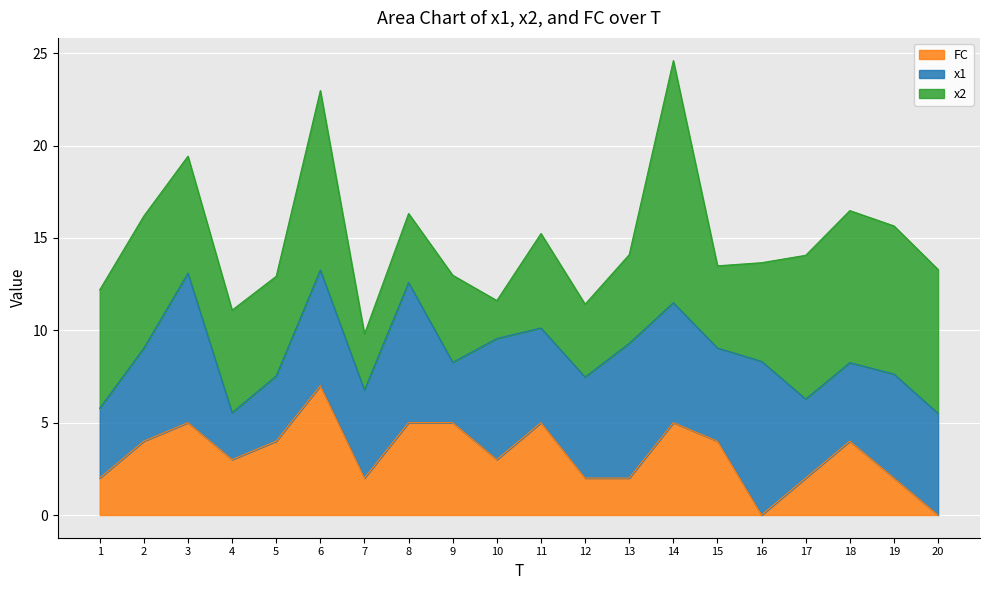

The FC series shows 7.1 at 8. True or false?

False